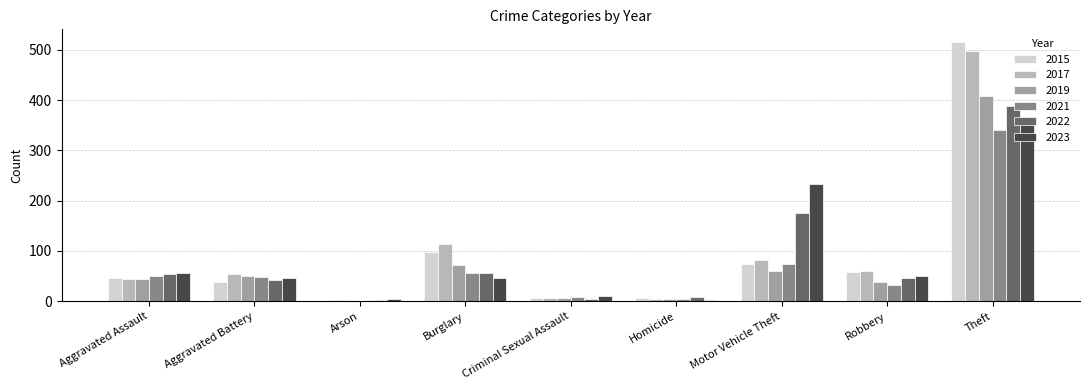

Are the bars horizontal?

No